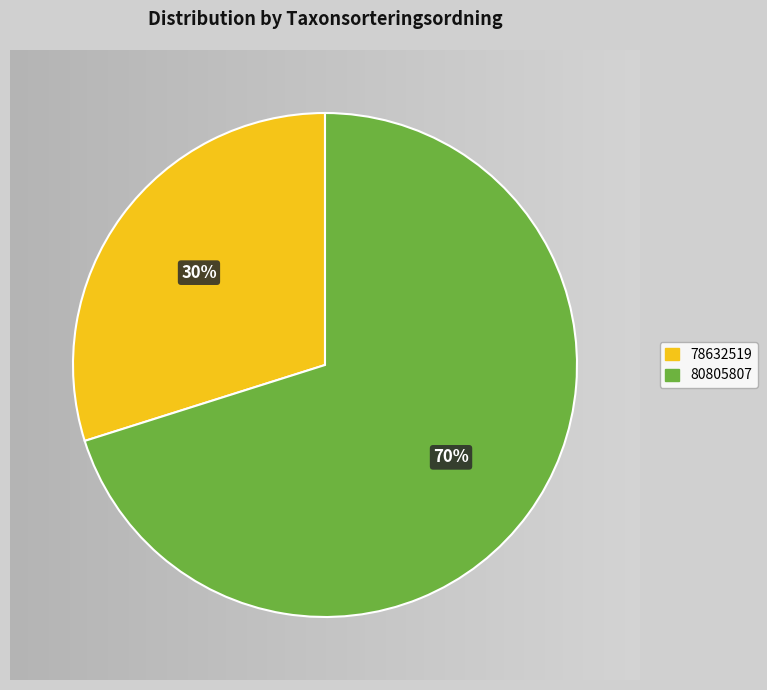

Which slice is the smallest?

78632519